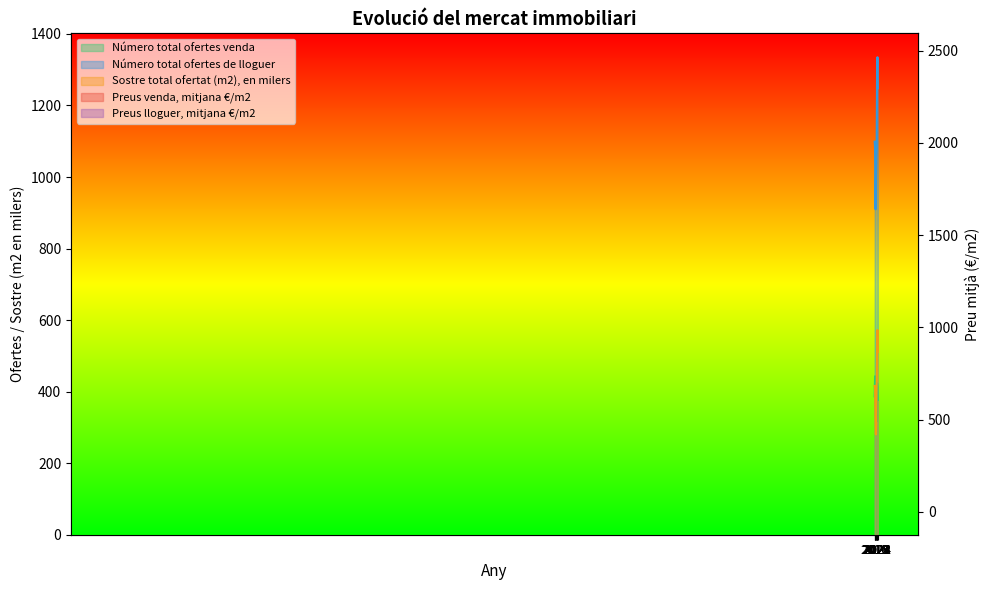

Which category has the lowest value across all series?

2016